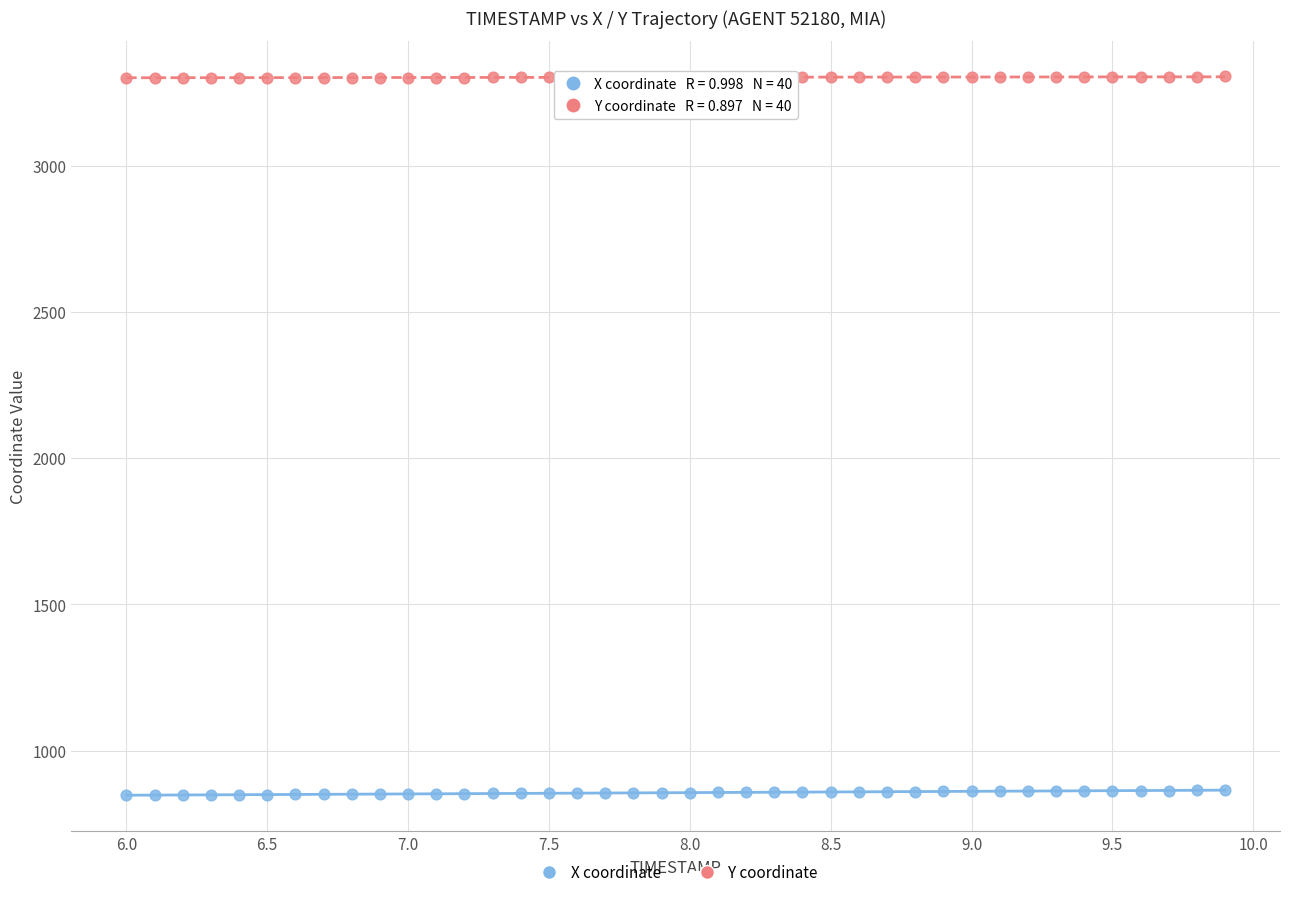

What are all the series names shown in the legend?

X coordinate, Y coordinate